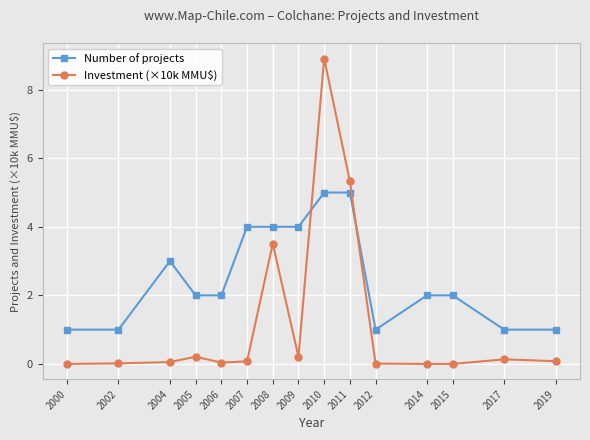

What is the value of the Number of projects point at the 2nd from the left?

1.0